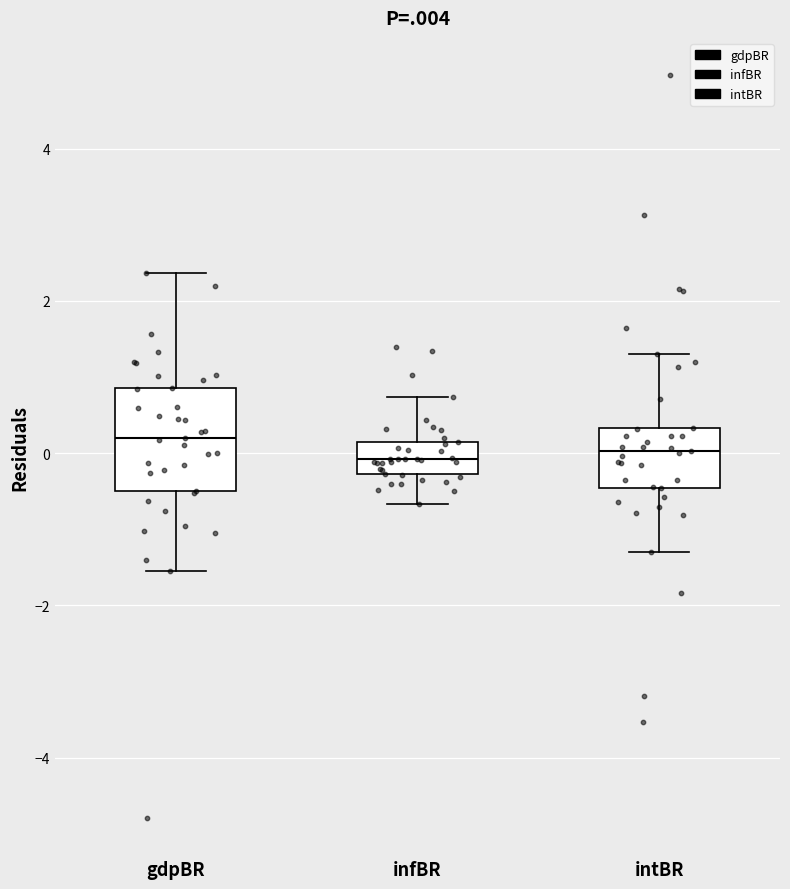

Reading left to right, transcribe this box plot: for each box, give where its median line is, the range the box spans, and where its two whiskers end, as read against the y-axis. The values are not printed on the chart, so give them approximately, as read against the axis.

gdpBR: median 0.2, box -0.6 to 0.8, whiskers -1.6 to 2.4
infBR: median 0.0, box -0.2 to 0.2, whiskers -0.6 to 0.8
intBR: median 0.0, box -0.4 to 0.4, whiskers -1.4 to 1.4